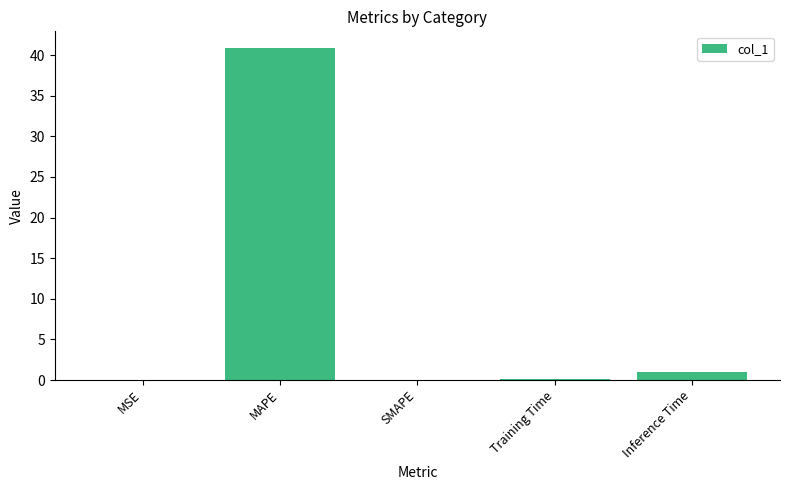

At which category does the chart reach its peak across all series?

MAPE